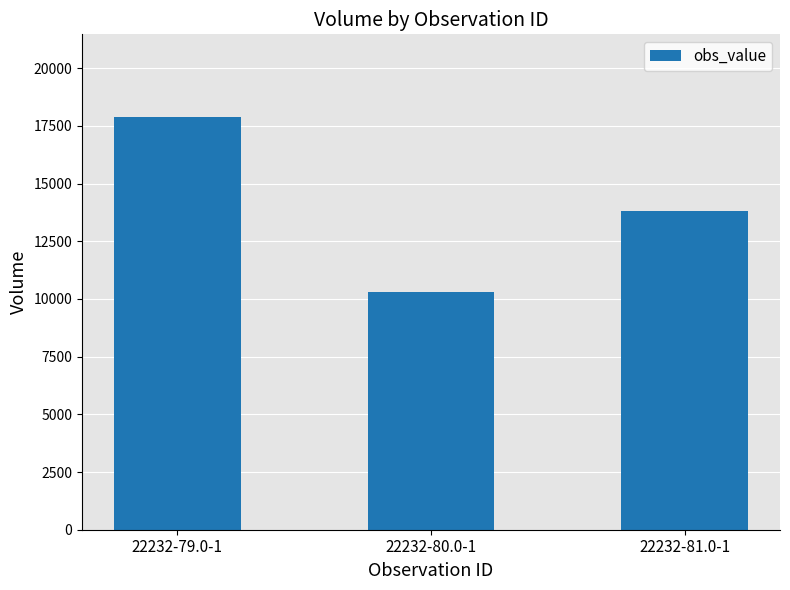

Is it true that the value at 22232-81.0-1 is 9550?

False